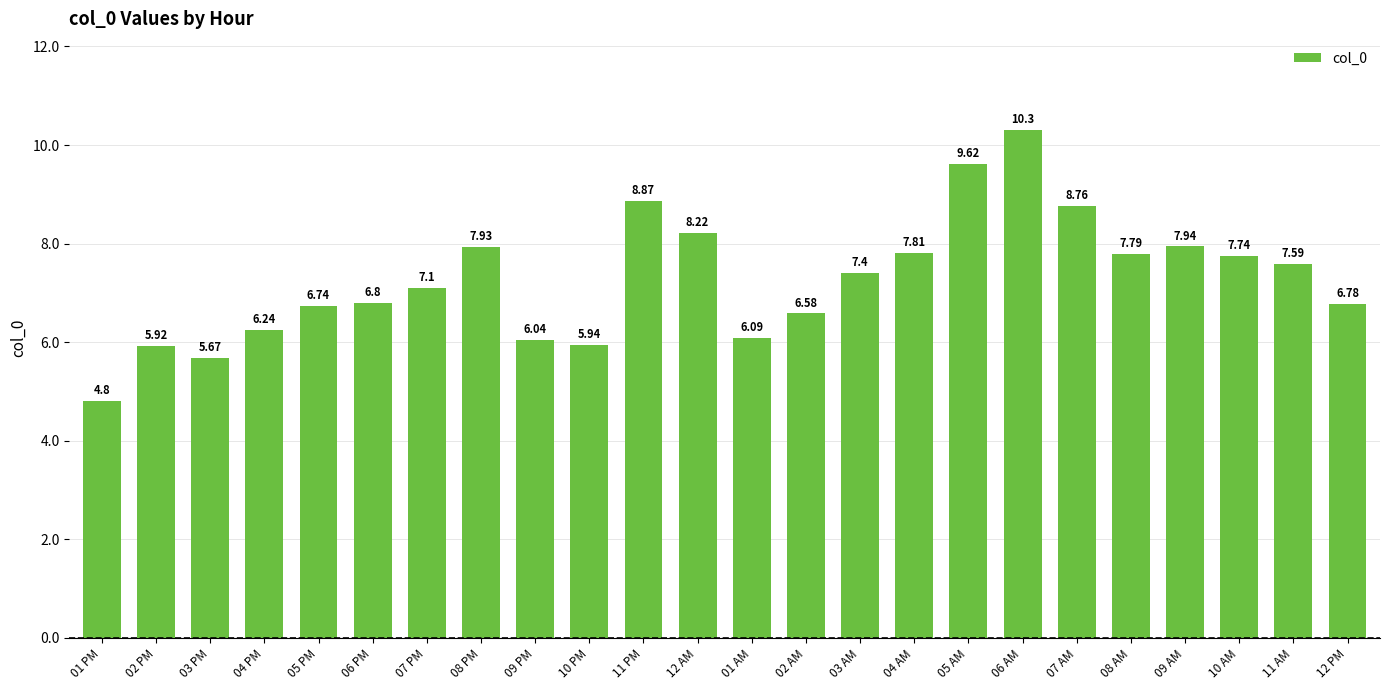

What is the ratio of the value at 06 AM to the value at 04 AM?

1.3